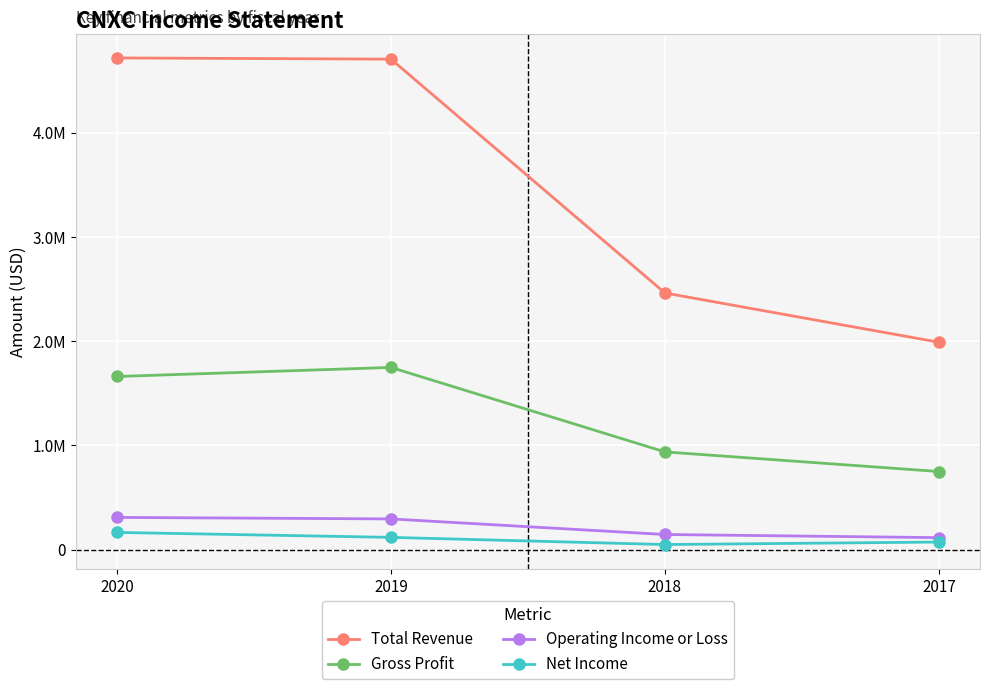

What are all the series names shown in the legend?

Total Revenue, Gross Profit, Operating Income or Loss, Net Income